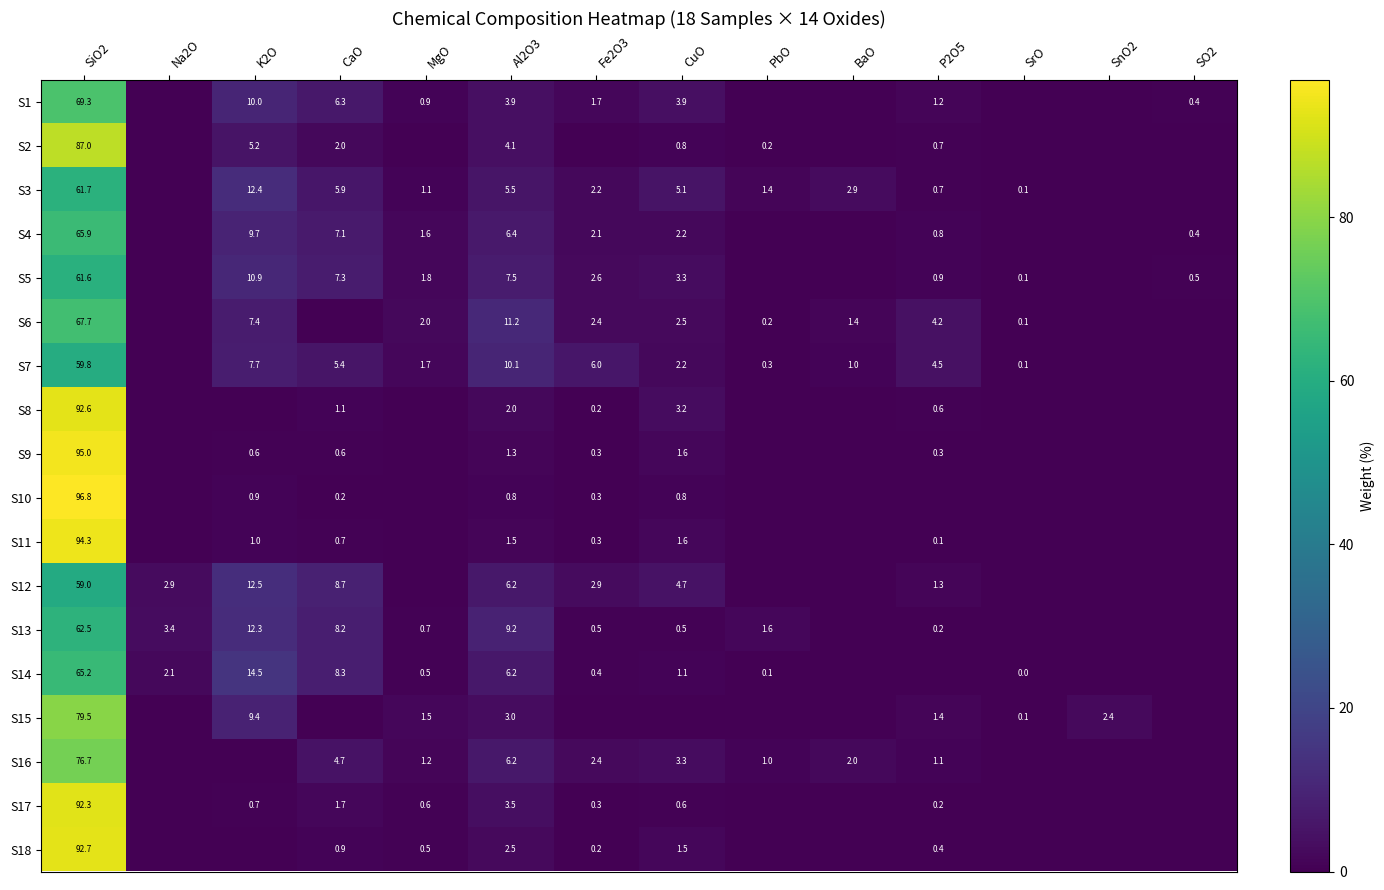

Is it true that S13 equals 11.3 at CaO?

False